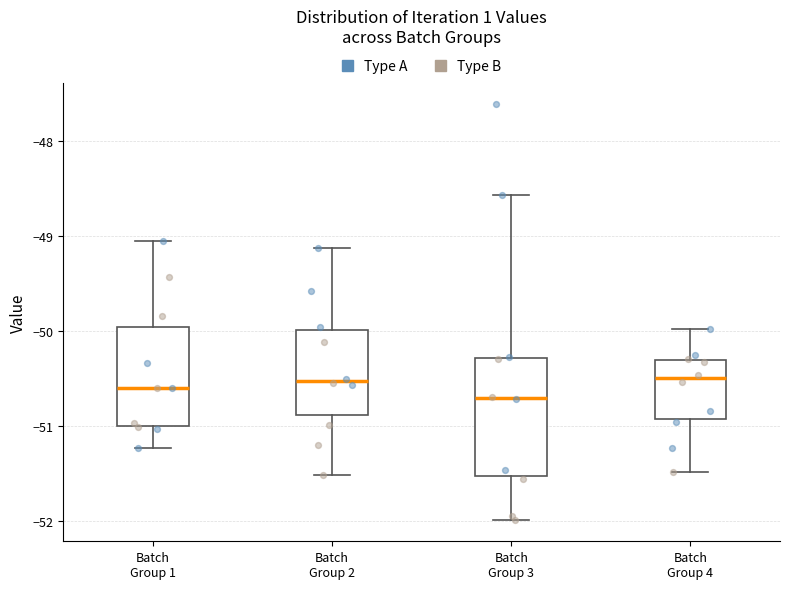

Where is the upper edge of the box for Batch Group 4 on the y-axis? The values are not printed on the chart, so give them approximately, as read against the axis.

-50.3